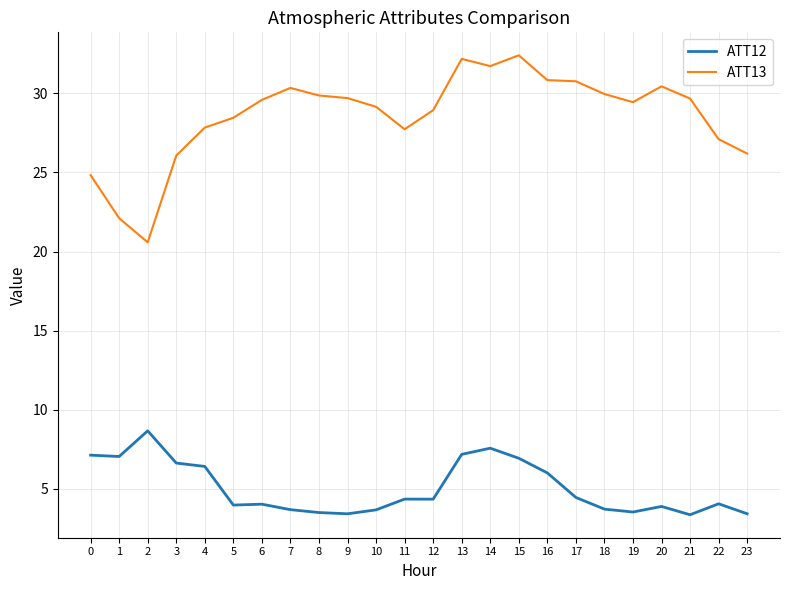

True or false: ATT12 has a value of 5.4 at 20.

False